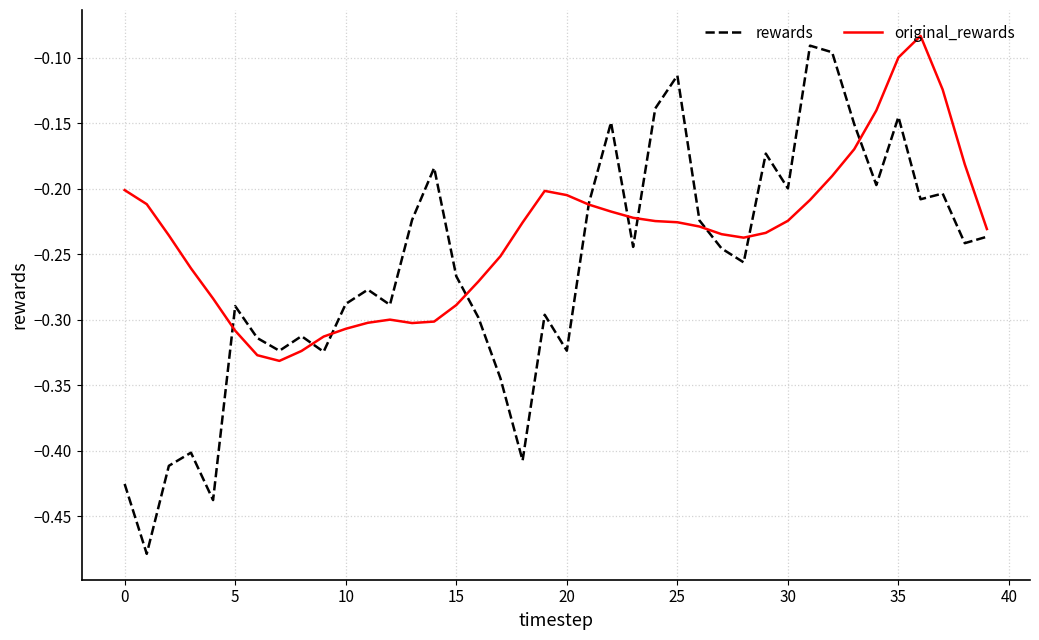

Rank the series by their average value, from highest to lowest.

original_rewards, rewards